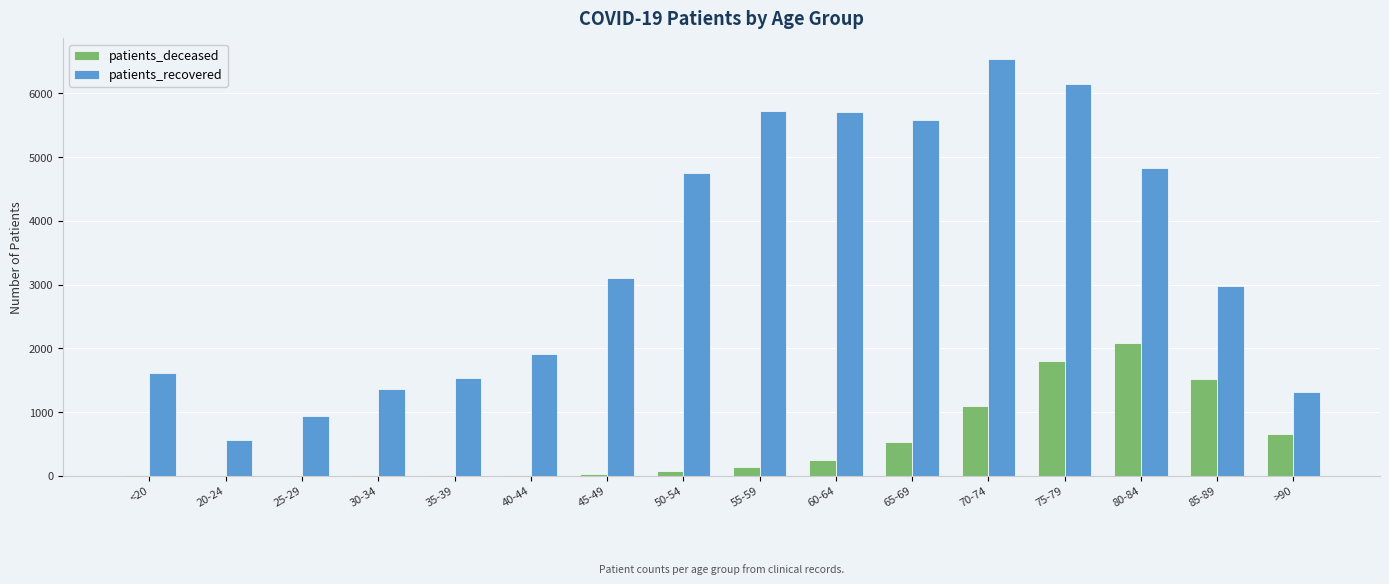

What is the sum of all patients_recovered values?

54567